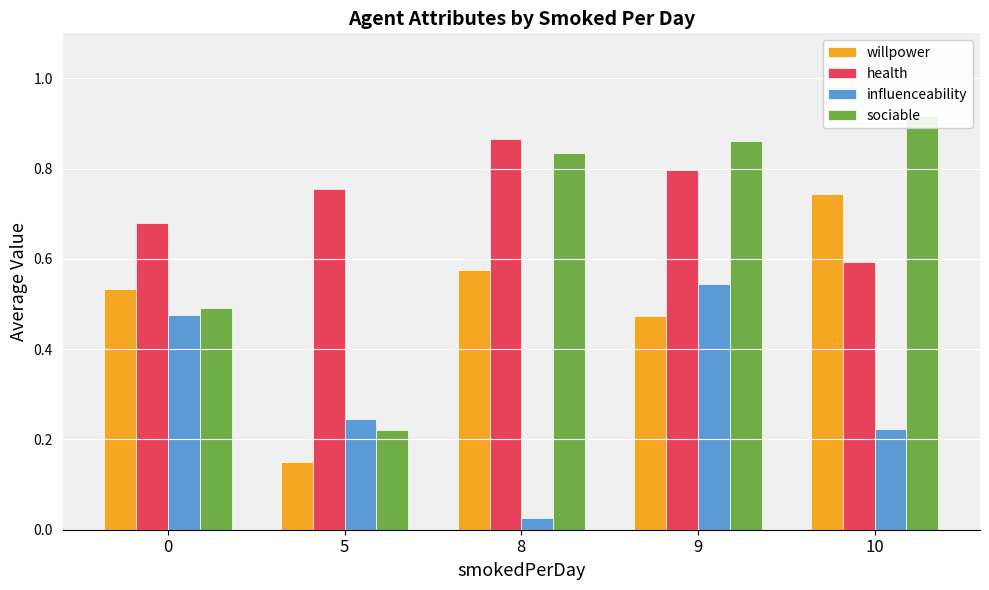

What is the total value across all series at 8?

2.3